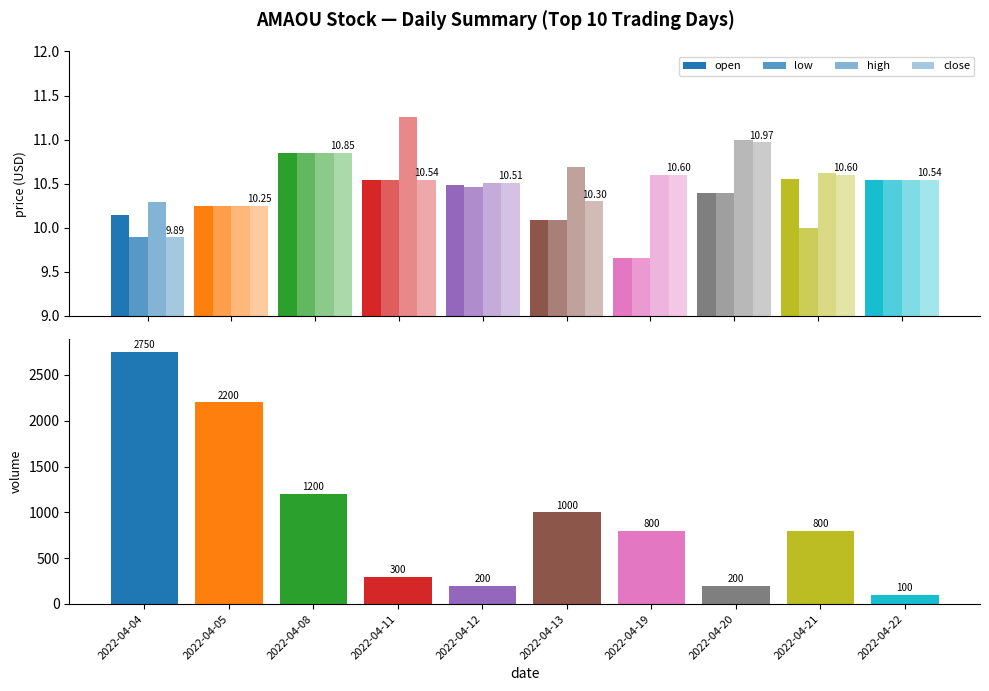

Which series changed the most between 2022-04-05 and 2022-04-19?

volume